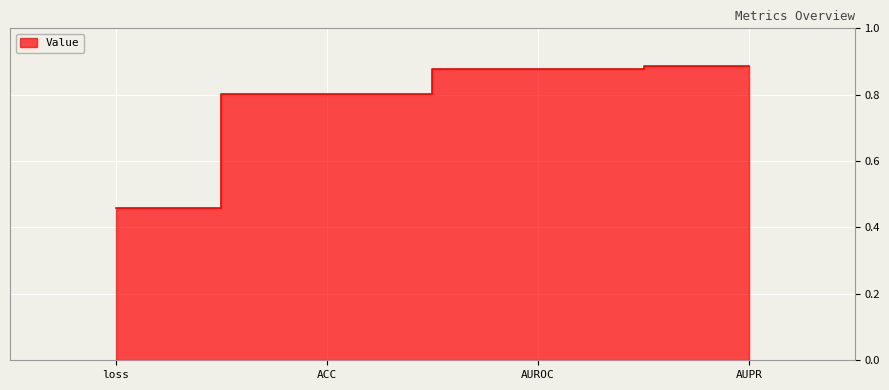

At which category does the chart reach its minimum across all series?

loss